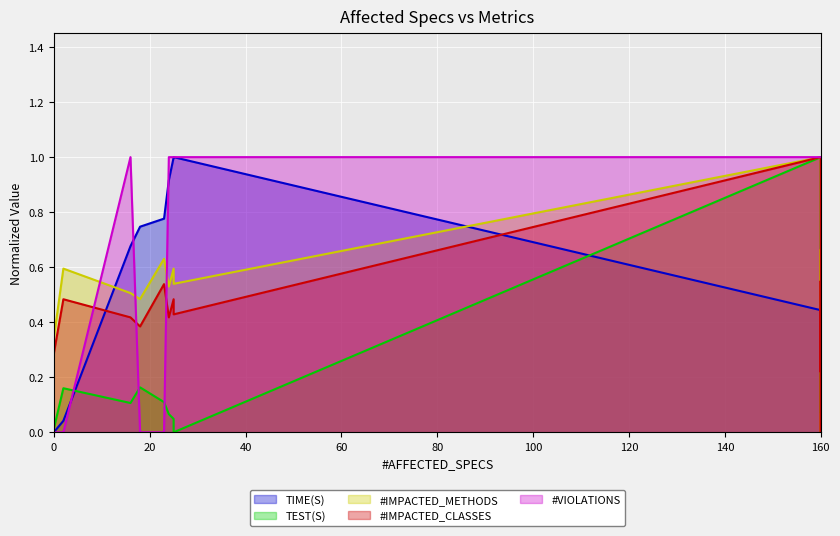

How many categories are shown in the chart?

13